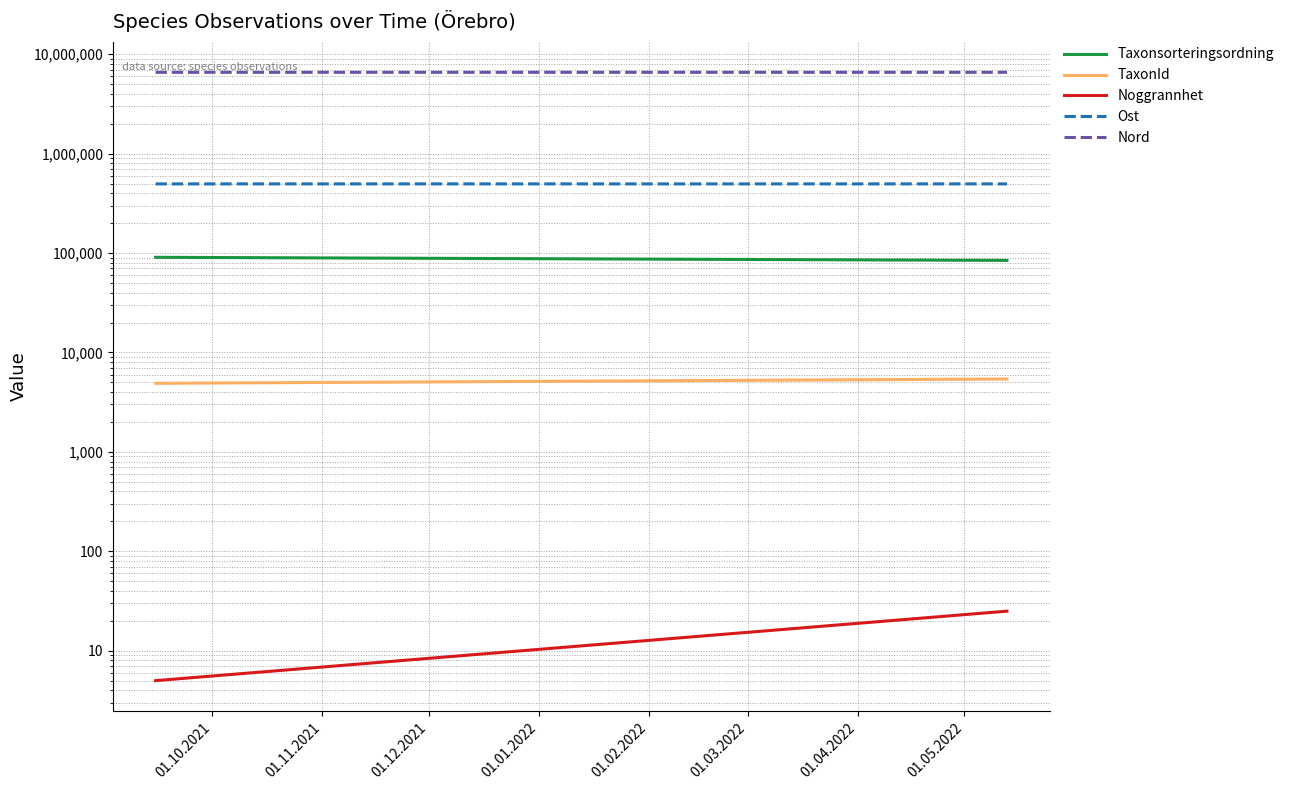

What is the difference between the Ost values at 01.11.2021 and 01.10.2021?

34.7